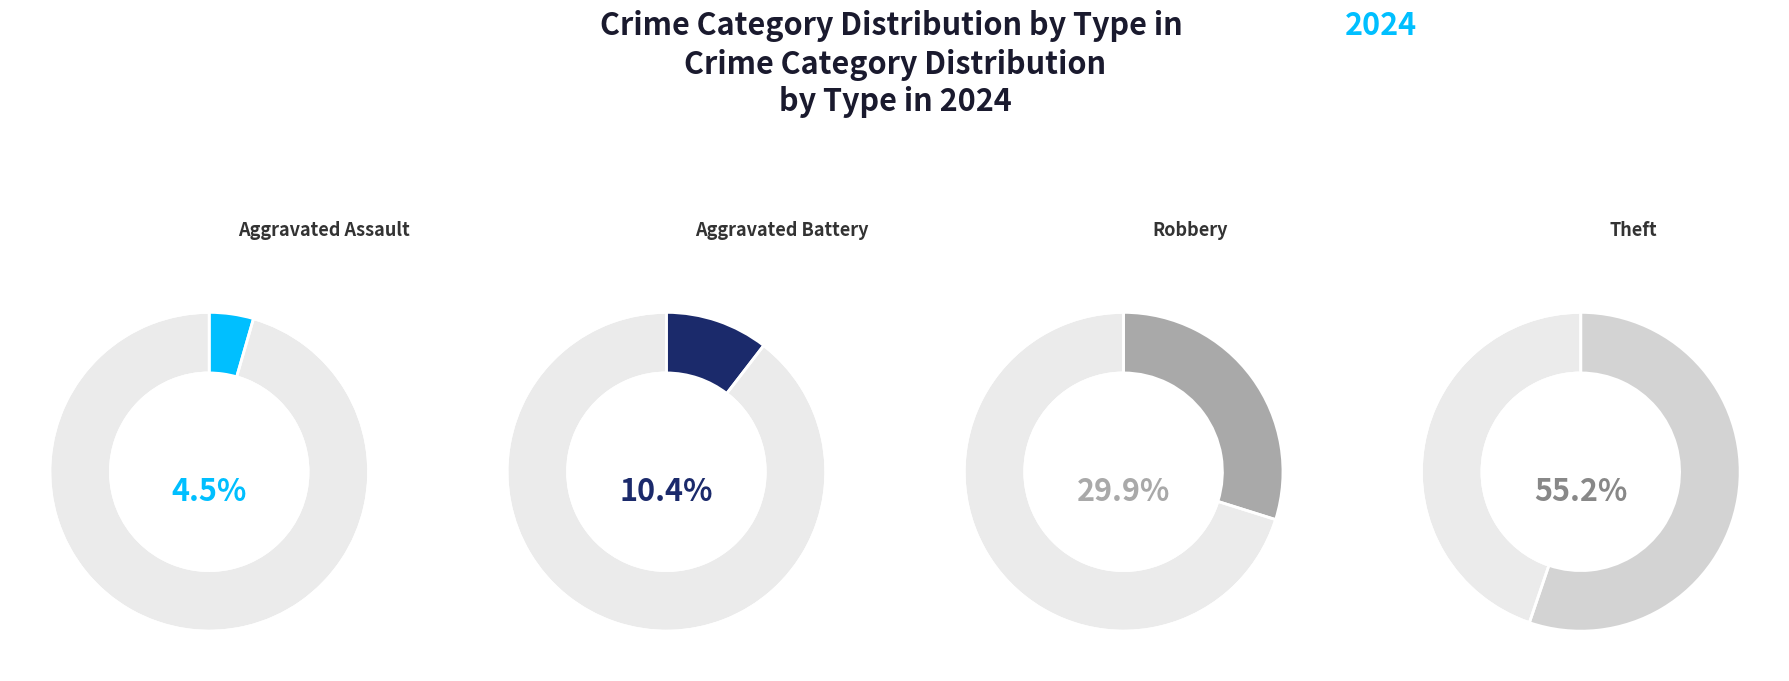

To the nearest percent, what is the combined percentage of Theft and Robbery?

85%